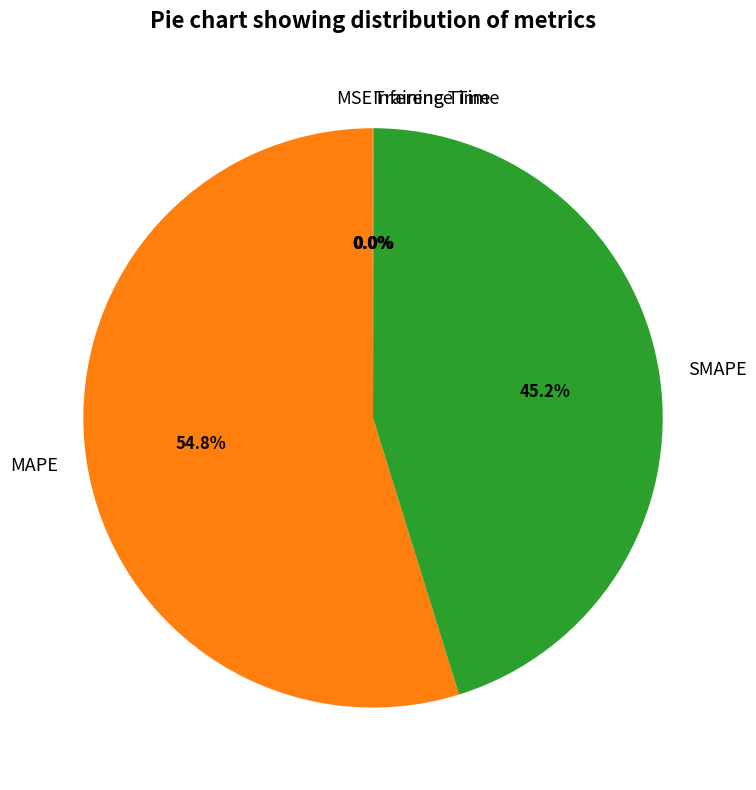

To the nearest percent, what is the difference between the largest and smallest slice percentages?

55%